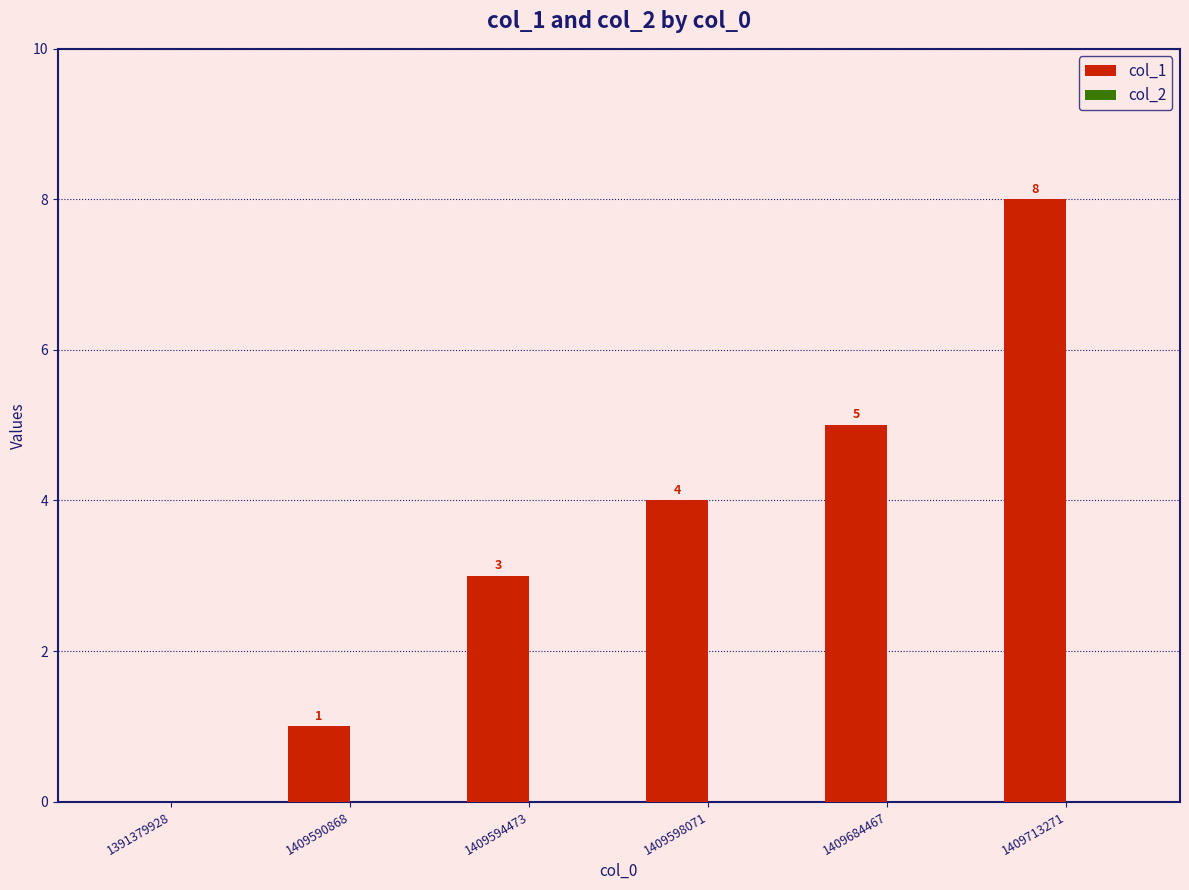

Where is the data nearest to the value 4?

1409598071